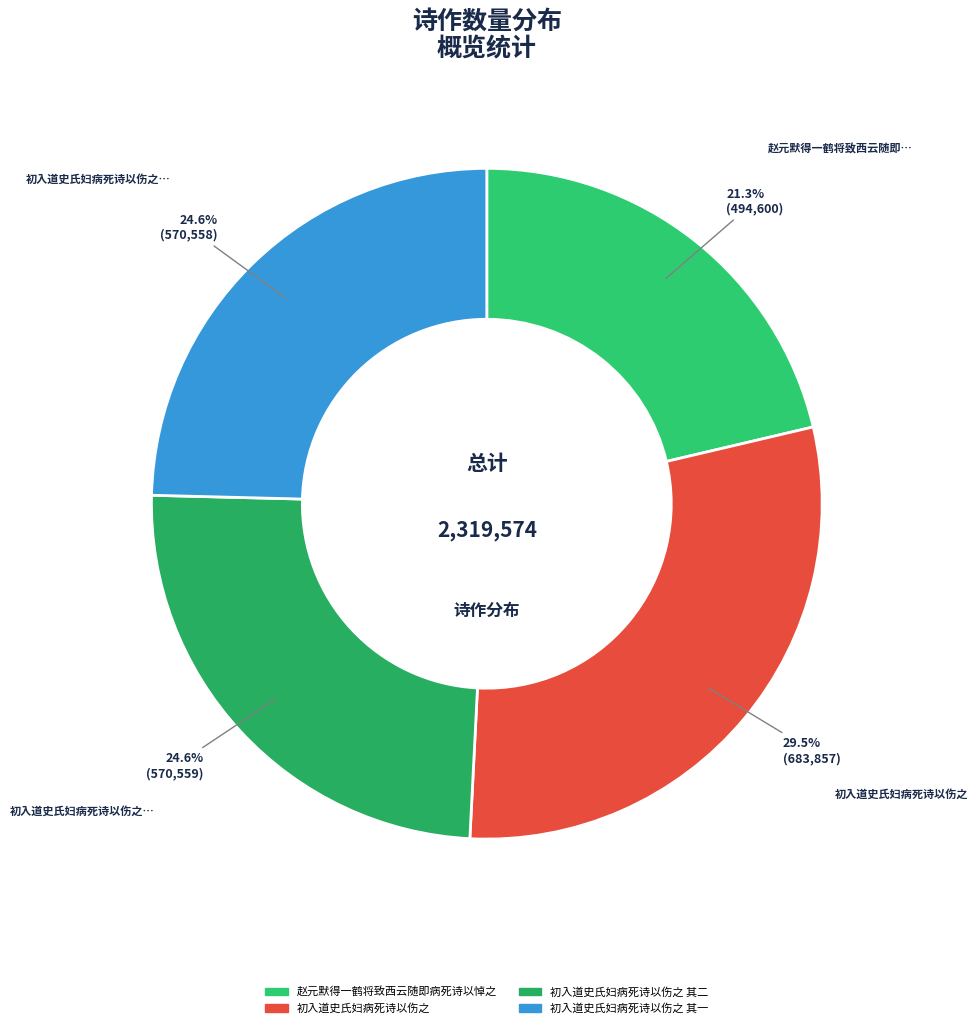

To the nearest percent, what is the difference between the largest and smallest slice percentages?

8%